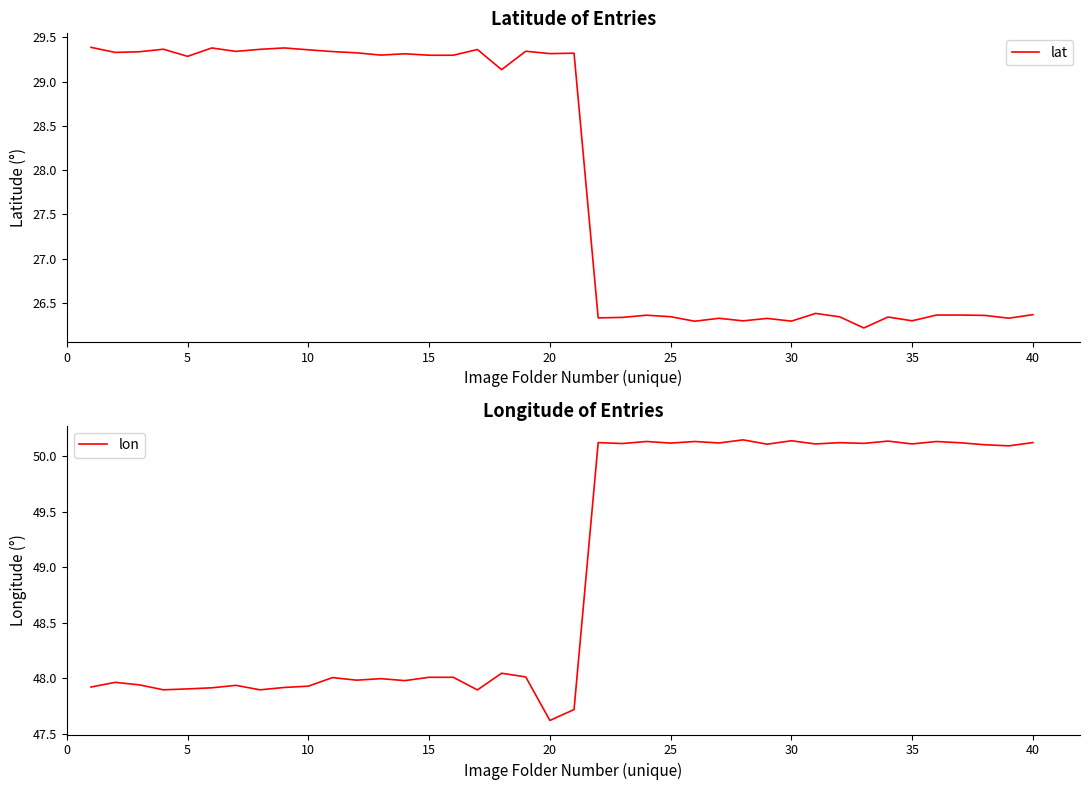

How many data points in lat are less than 29?

19